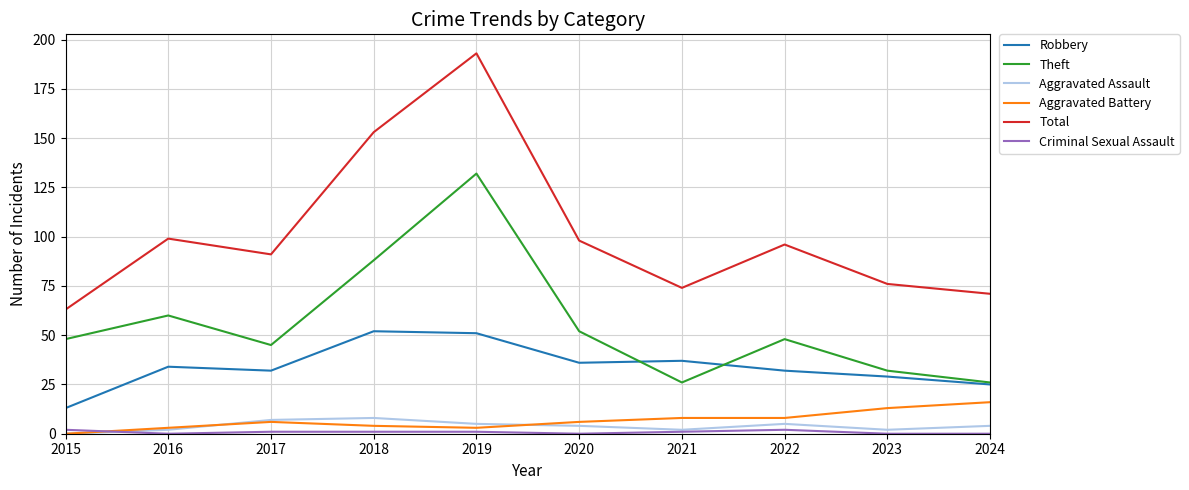

At which category is the sum across all series the highest?

2019